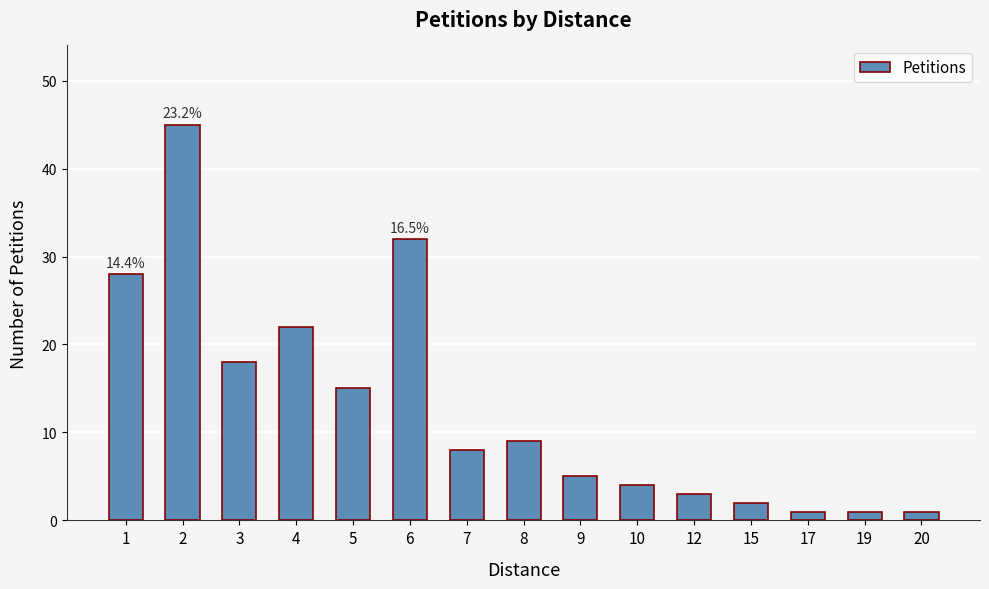

What is the average value?

13